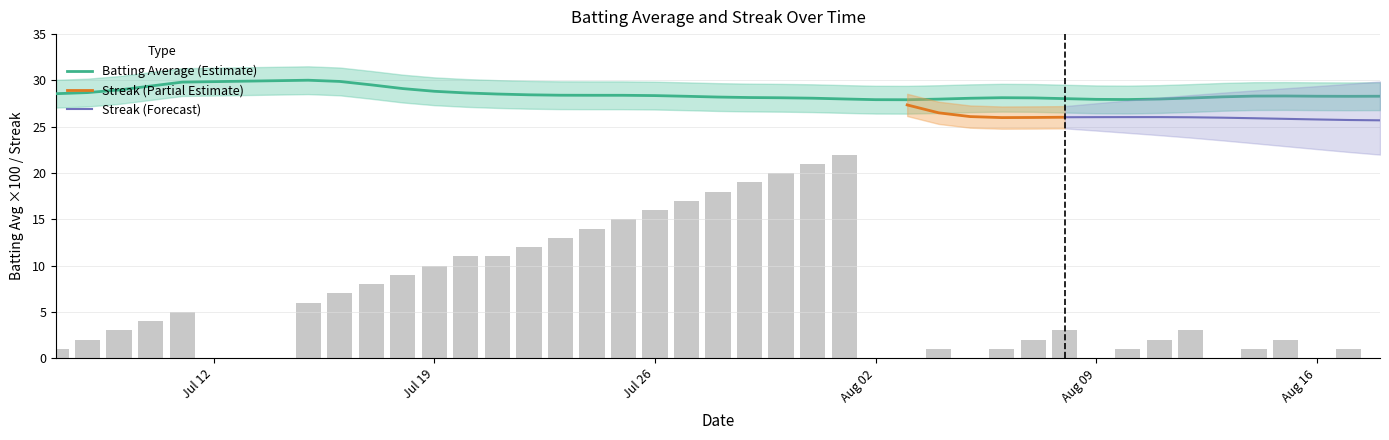

What is the minimum value for Batting Average (Estimate)?

27.9